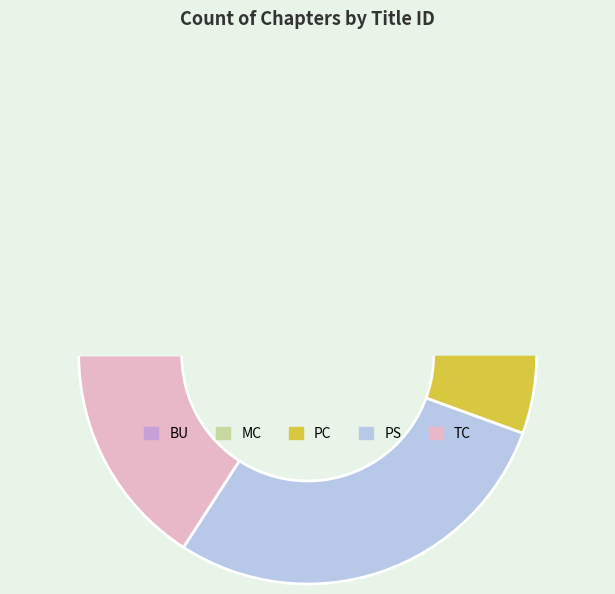

Is there a majority slice in this chart?

No